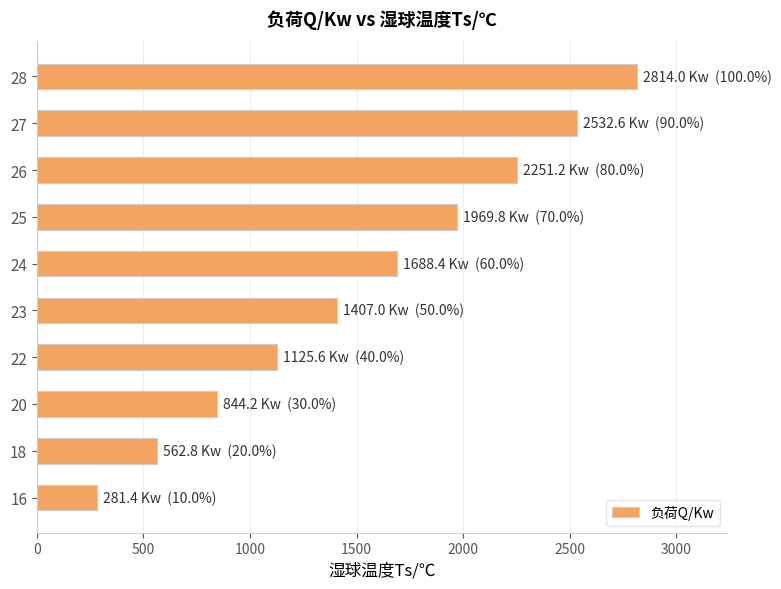

What is the change in value from 26 to 24?

-562.8